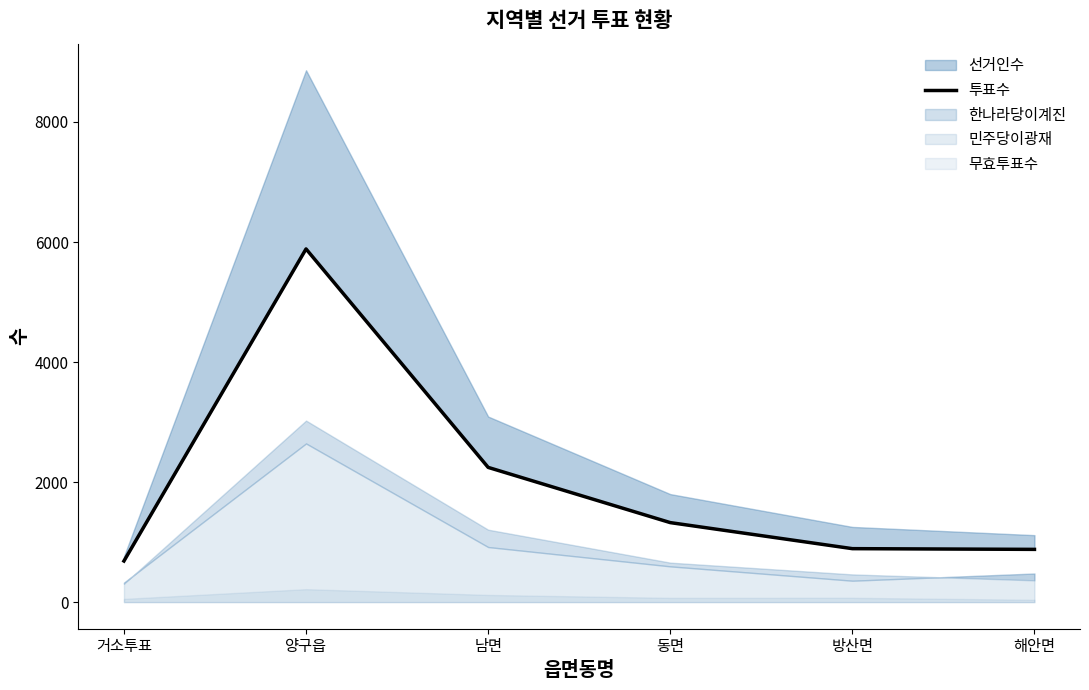

What is the difference between the maximum and minimum values?

5200